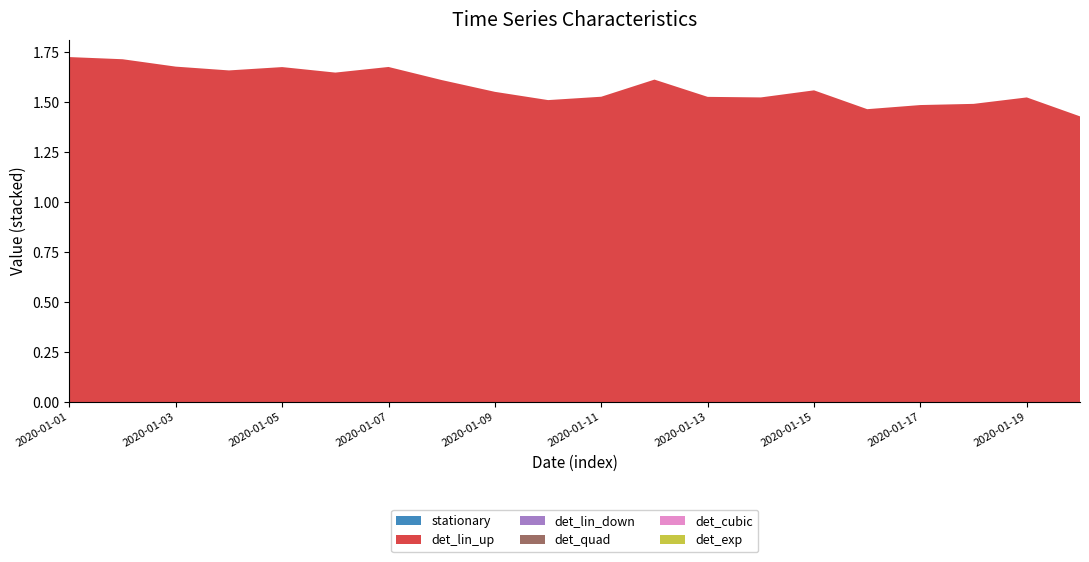

Does the chart have visible grid lines?

No